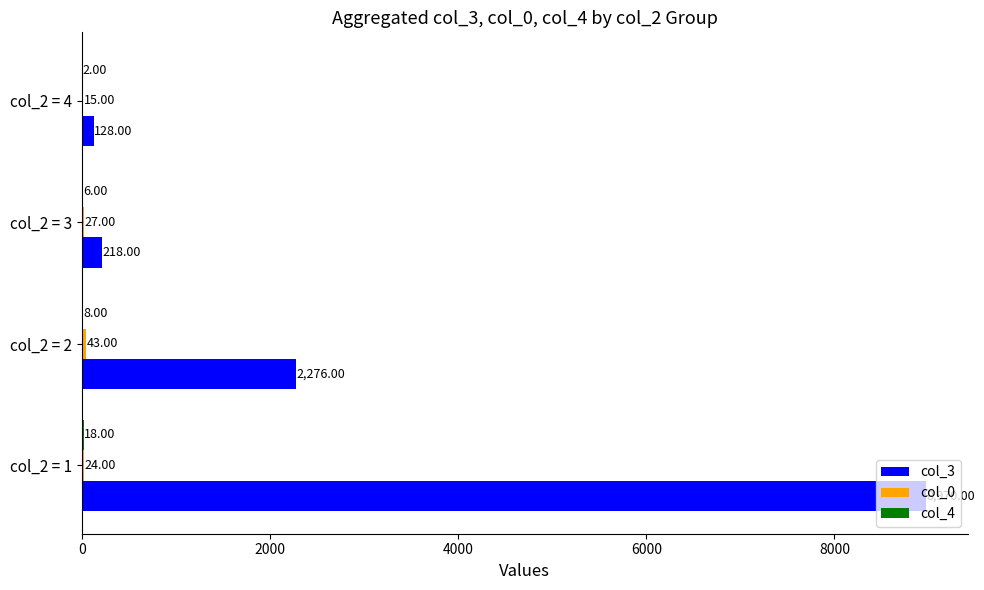

What is the sum of all col_3 values?

11592